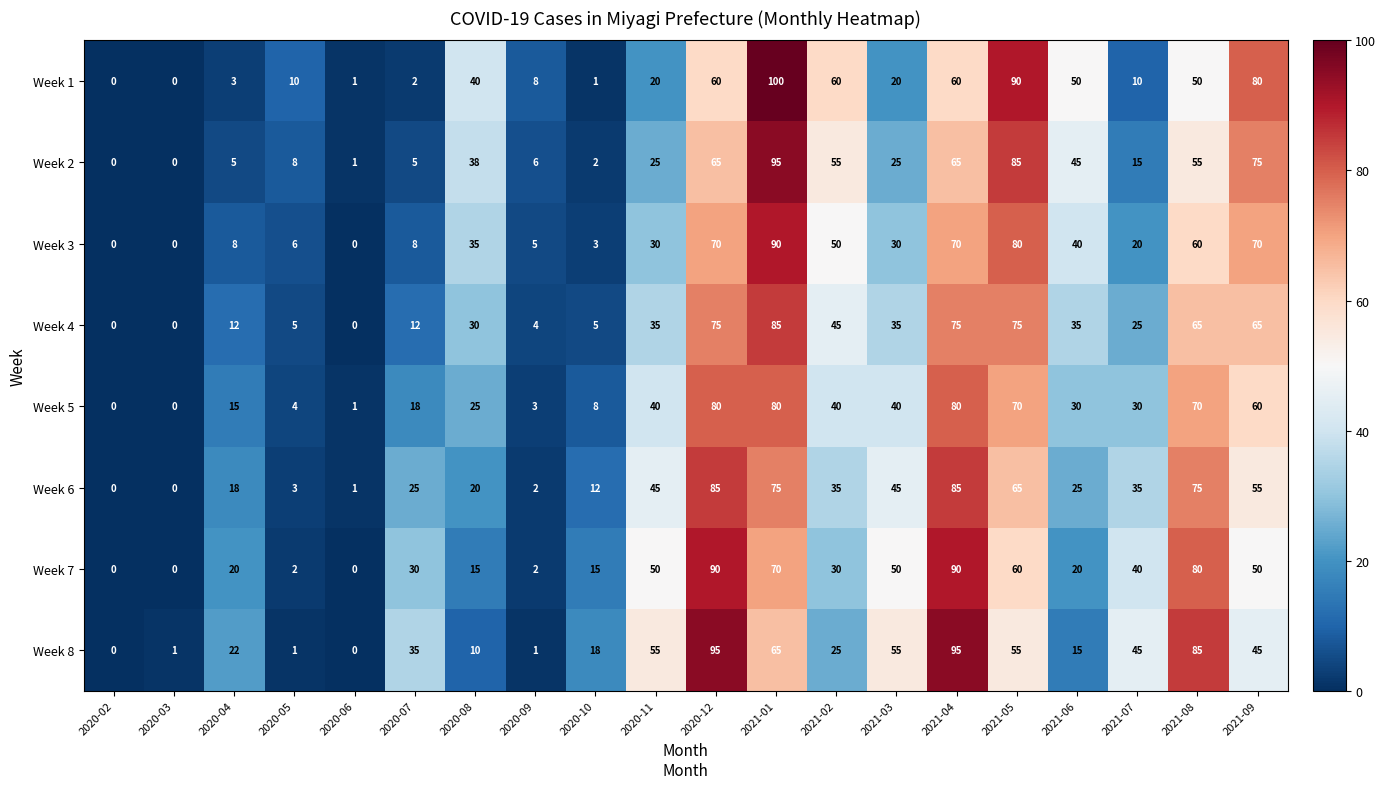

Between 2020-06 and 2021-09, which series saw the biggest shift?

Week 1